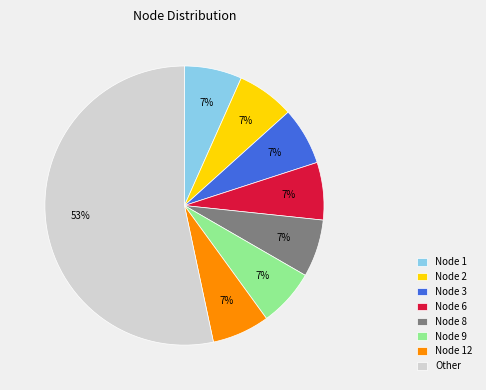

What is the largest slice in the pie chart?

Other